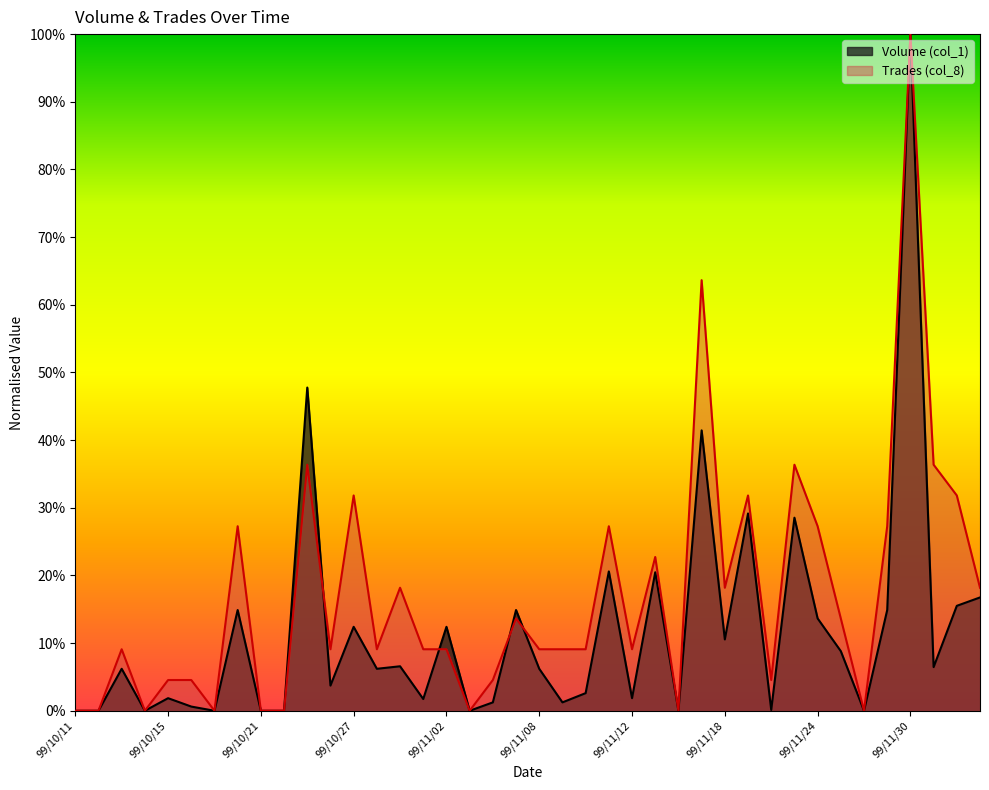

Does the chart have visible grid lines?

No